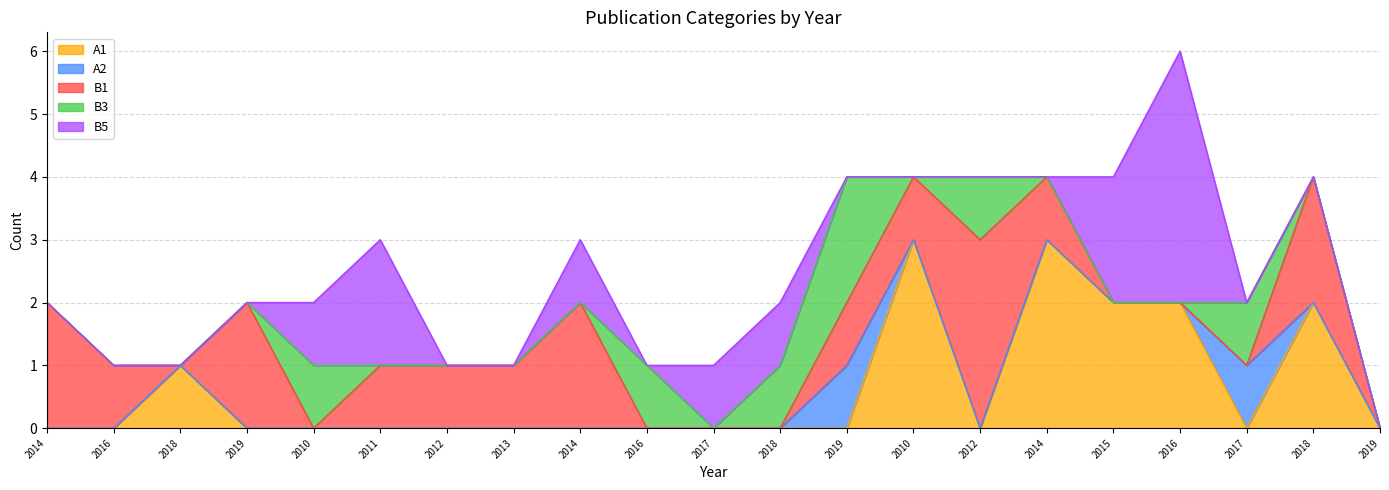

Which series has the largest range (max minus min)?

B5